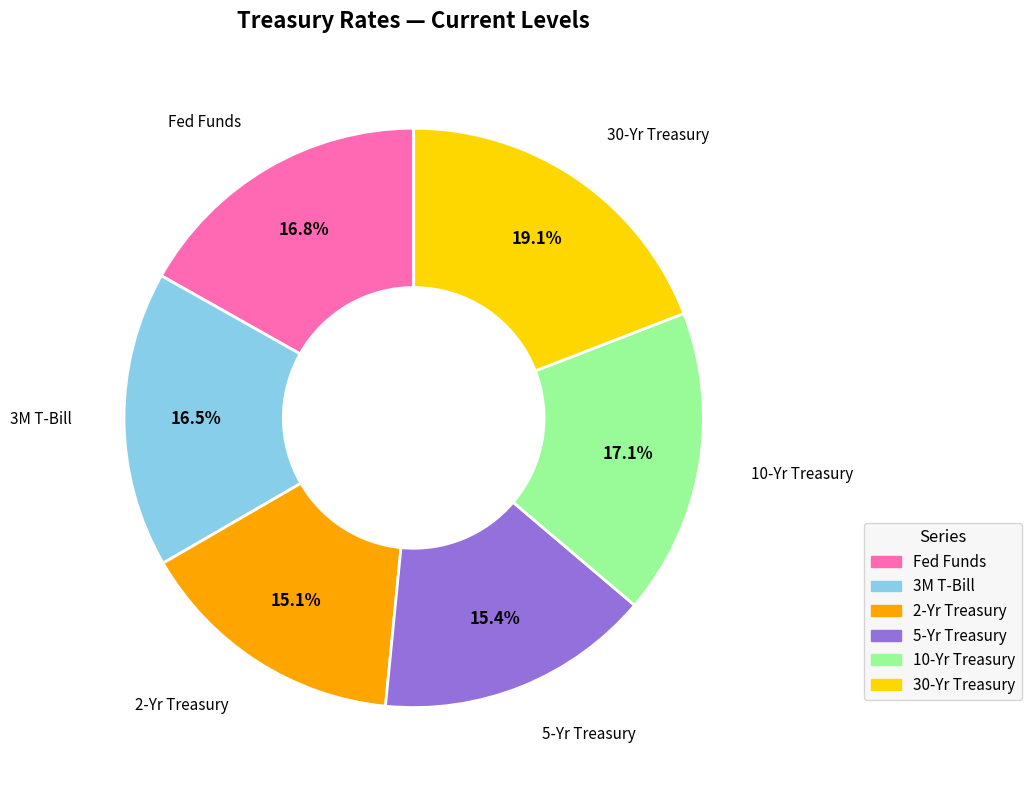

Combined, what portion of the pie is 5-Yr Treasury and 3M T-Bill?

31.9%